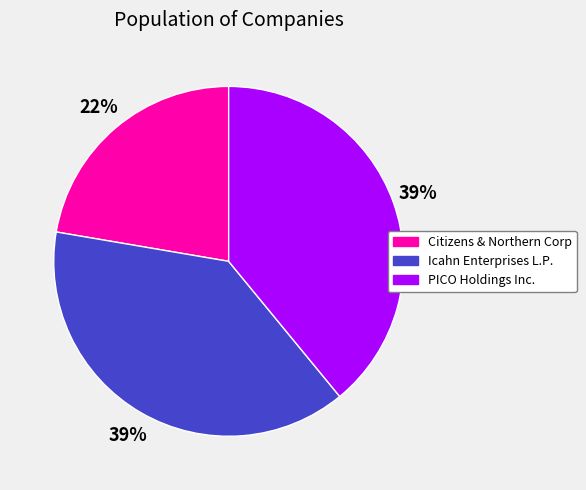

Is there any slice that represents more than half of the pie?

No